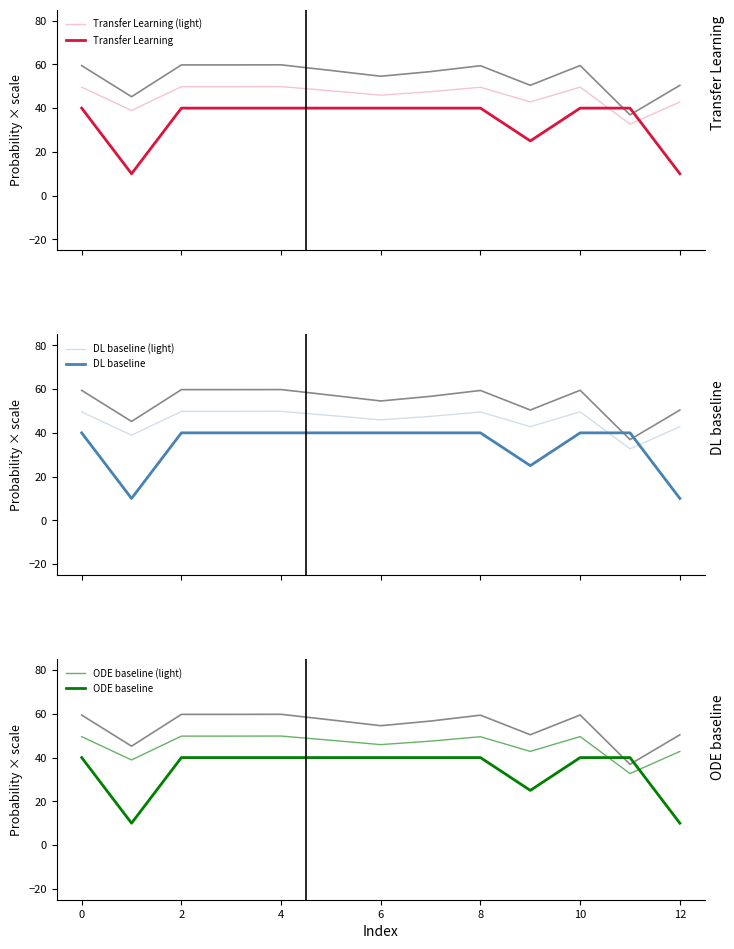

What is the greatest value displayed?

49.8